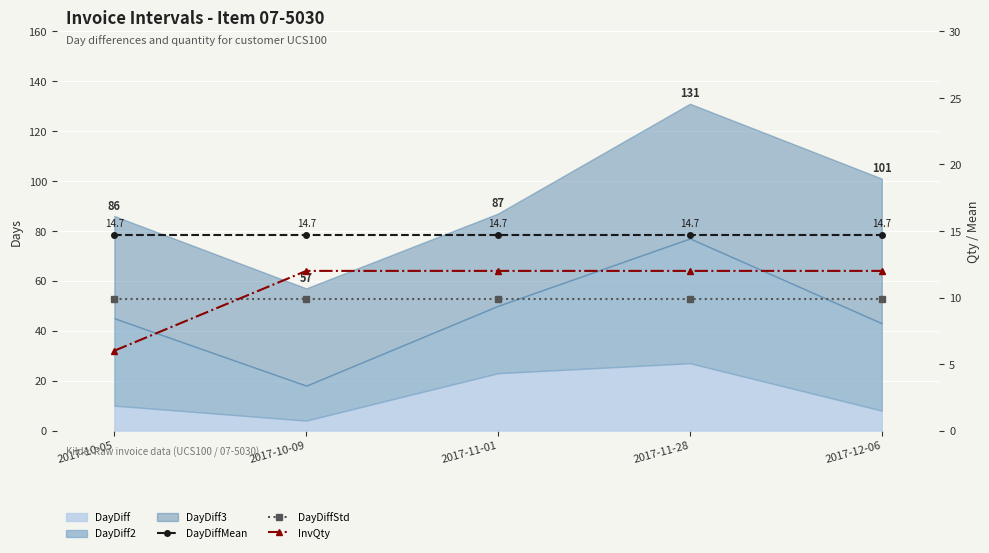

At which label does DayDiffStd reach its minimum?

2017-10-05